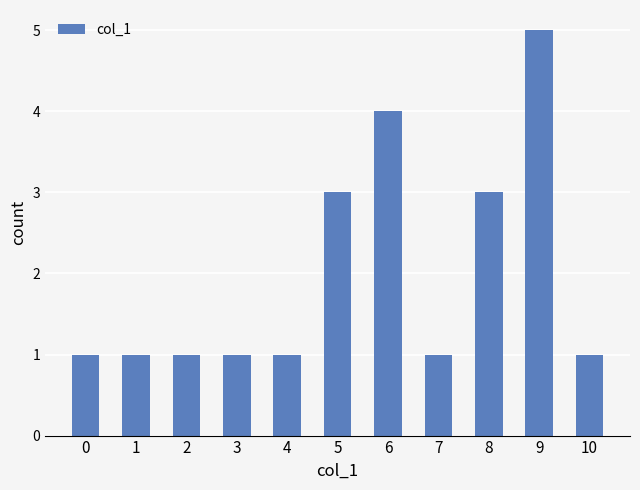

What value does the data have at 8?

3